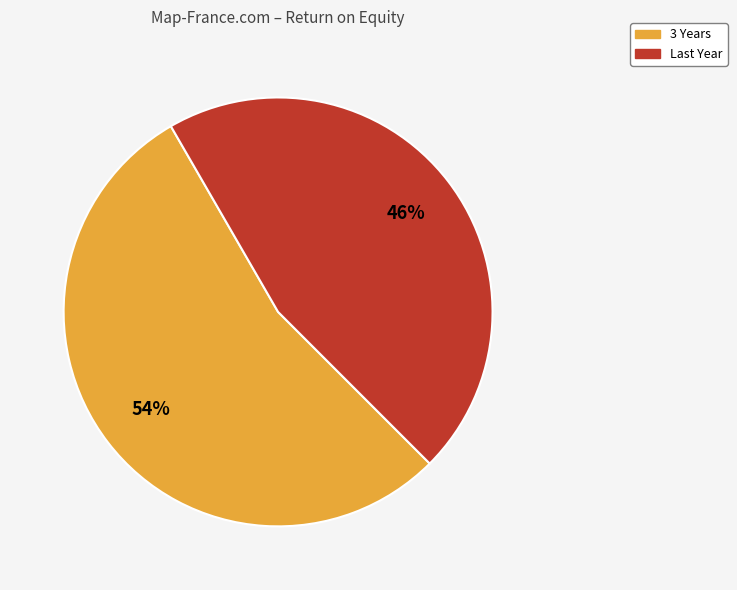

How many slices are in this pie chart?

2